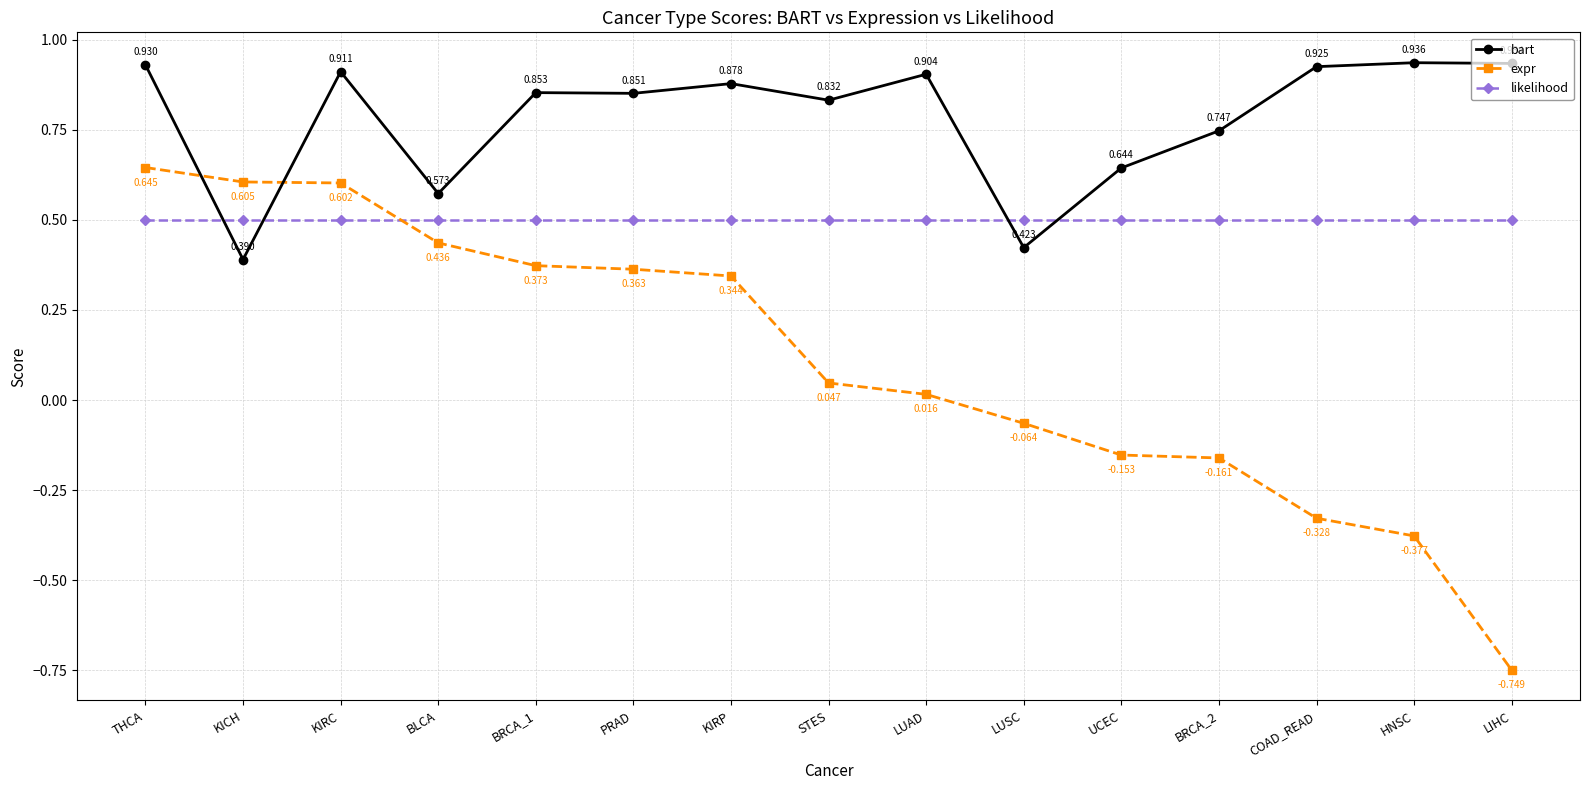

Rank the series by their average value, from highest to lowest.

bart, likelihood, expr